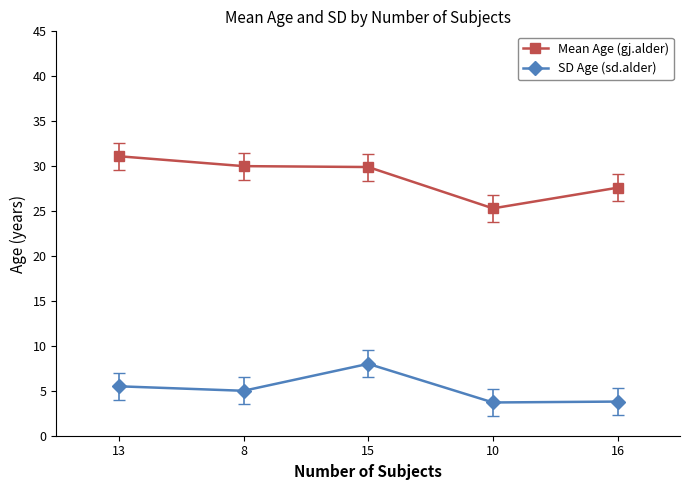

What is the average value of the SD Age (sd.alder) series?

5.2